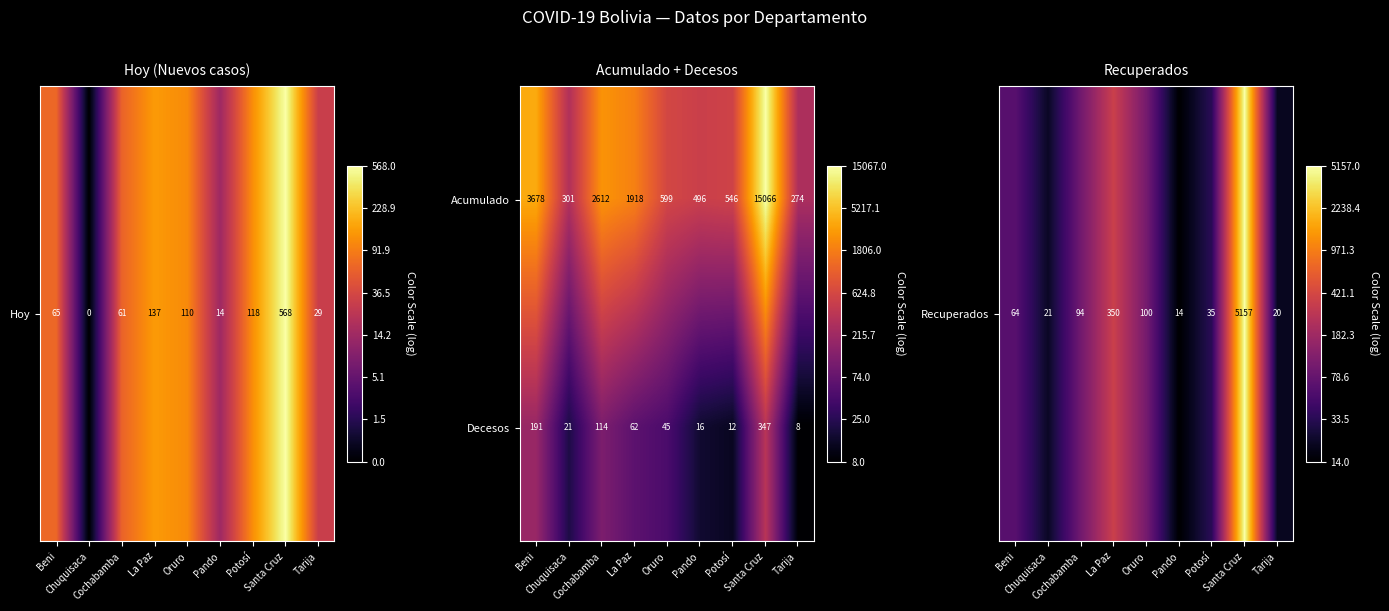

How many values in the Acumulado series are below 599?

4